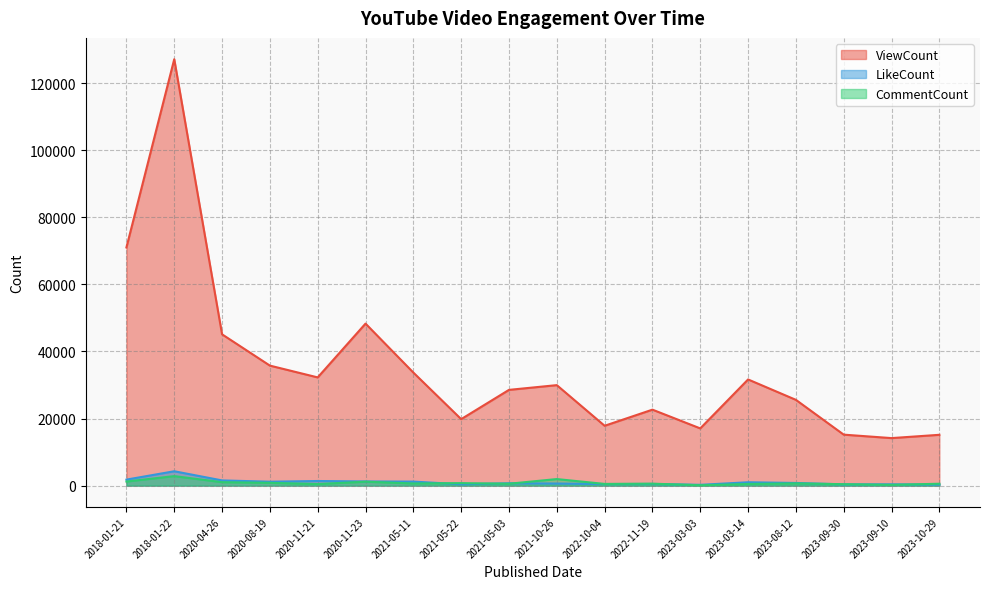

Is it true that ViewCount equals 50200 at 2021-05-11?

False